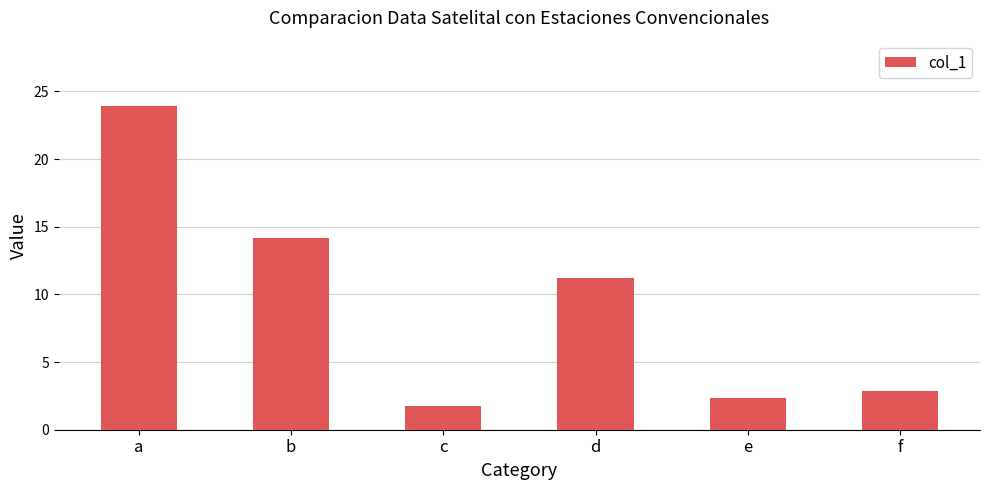

Which has a higher value, f or a?

a